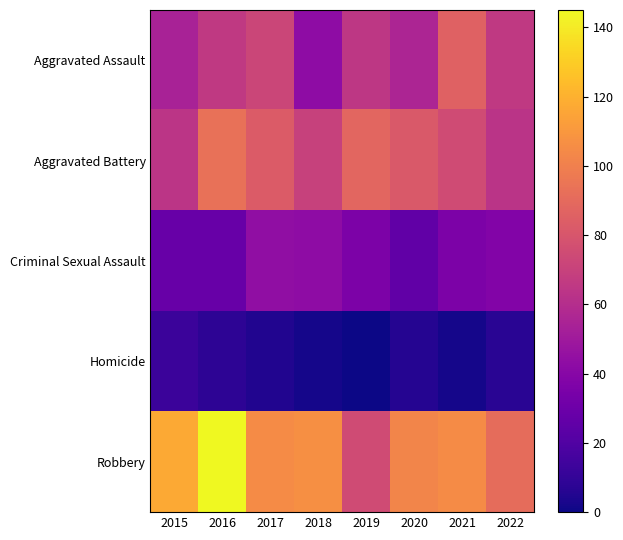

What is the total value across all series at 2019?

264